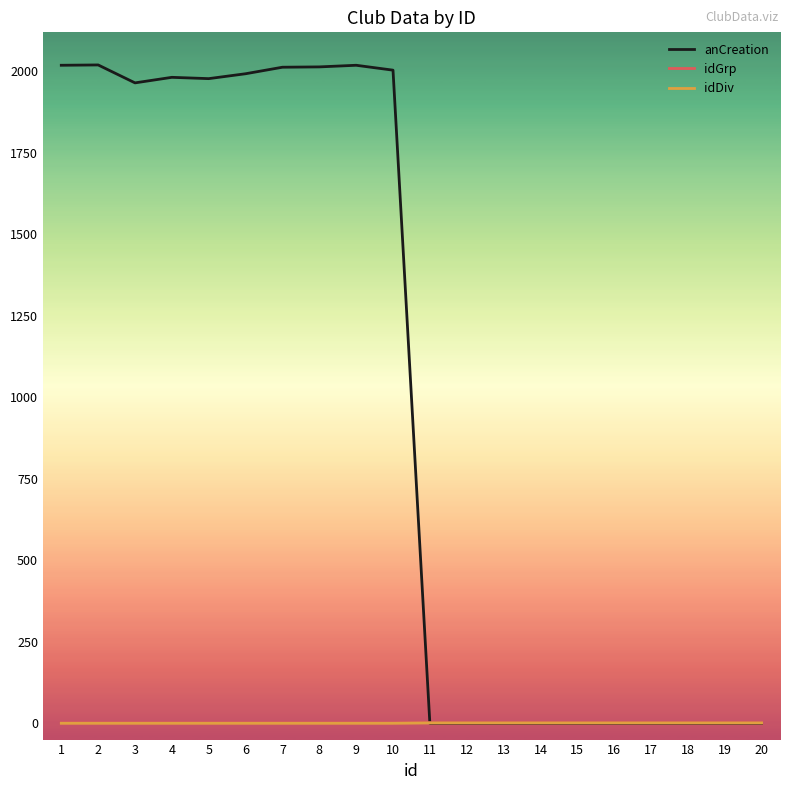

What is the greatest value displayed?

2019